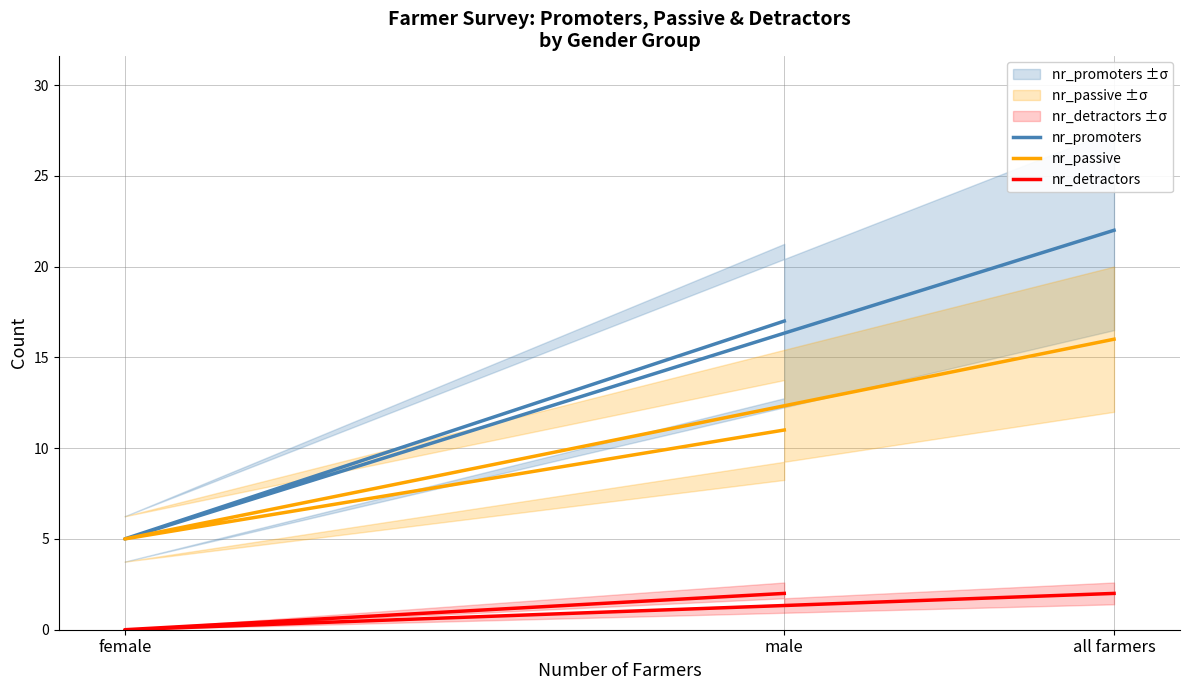

How many data points in nr_detractors are less than 2?

1